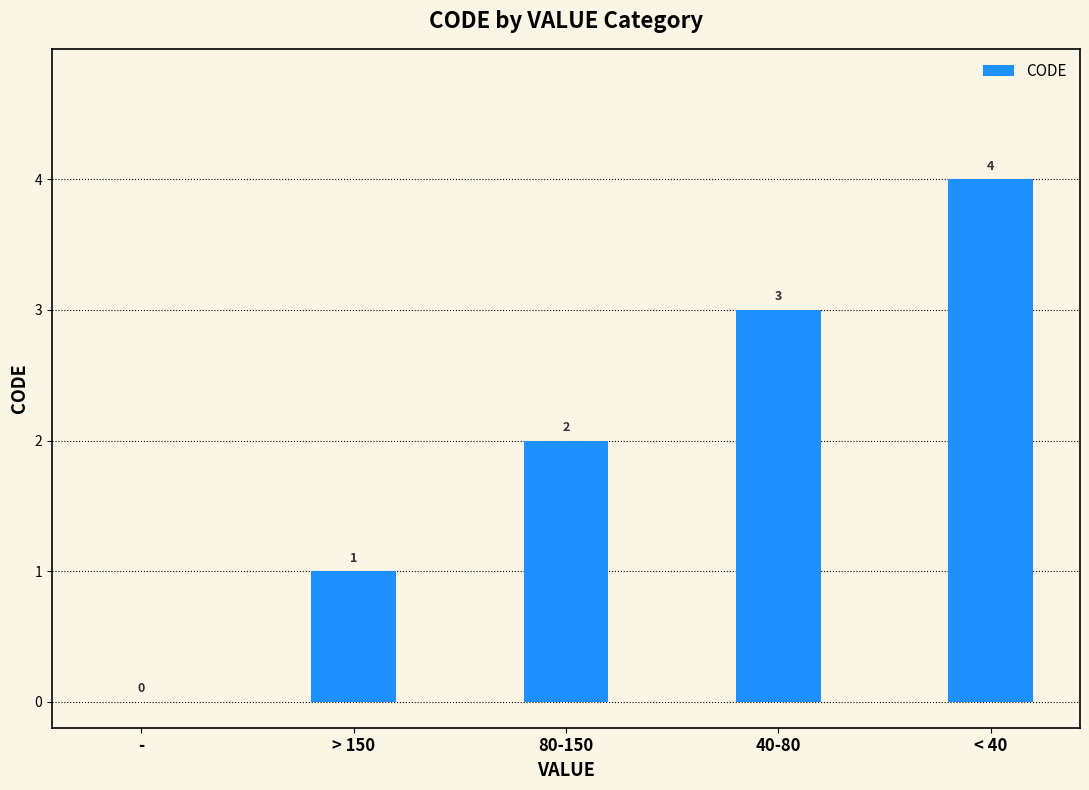

Which category has the highest value across all series?

< 40